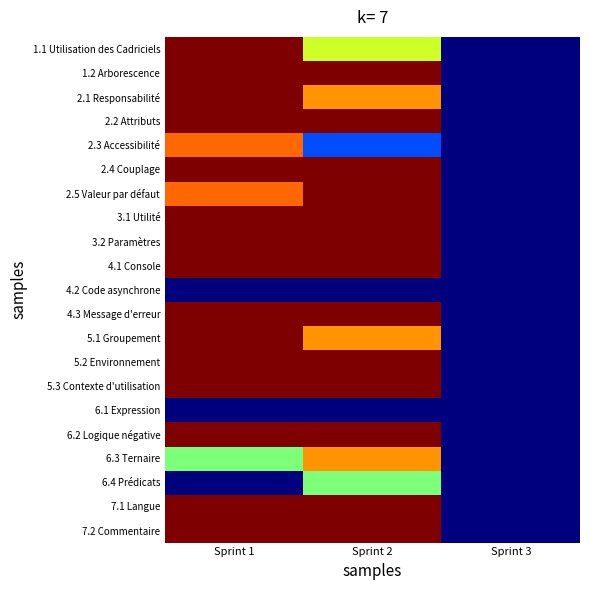

Rank the series by their maximum value, from lowest to highest.

4.2 Code asynchrone, 6.1 Expression, 6.4 Prédicats, 6.3 Ternaire, 2.3 Accessibilité, 1.1 Utilisation des Cadriciels, 1.2 Arborescence, 2.1 Responsabilité, 2.2 Attributs, 2.4 Couplage, 2.5 Valeur par défaut, 3.1 Utilité, 3.2 Paramètres, 4.1 Console, 4.3 Message d'erreur, 5.1 Groupement, 5.2 Environnement, 5.3 Contexte d'utilisation, 6.2 Logique négative, 7.1 Langue, 7.2 Commentaire